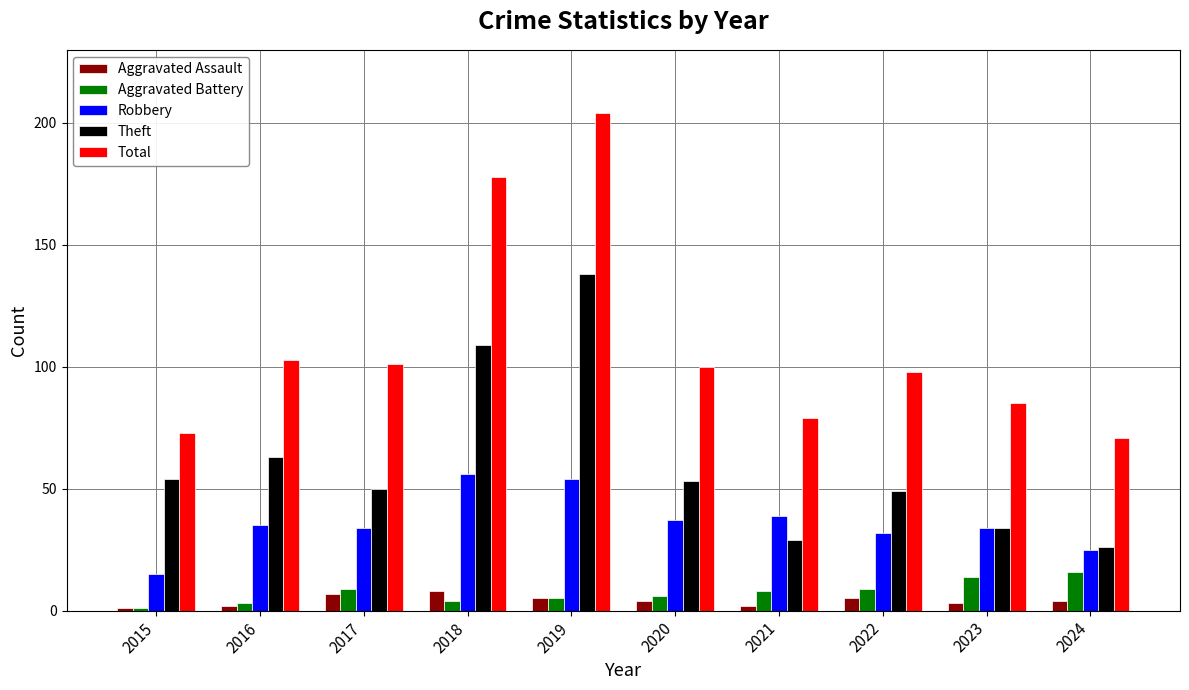

What is the minimum value for Total?

71